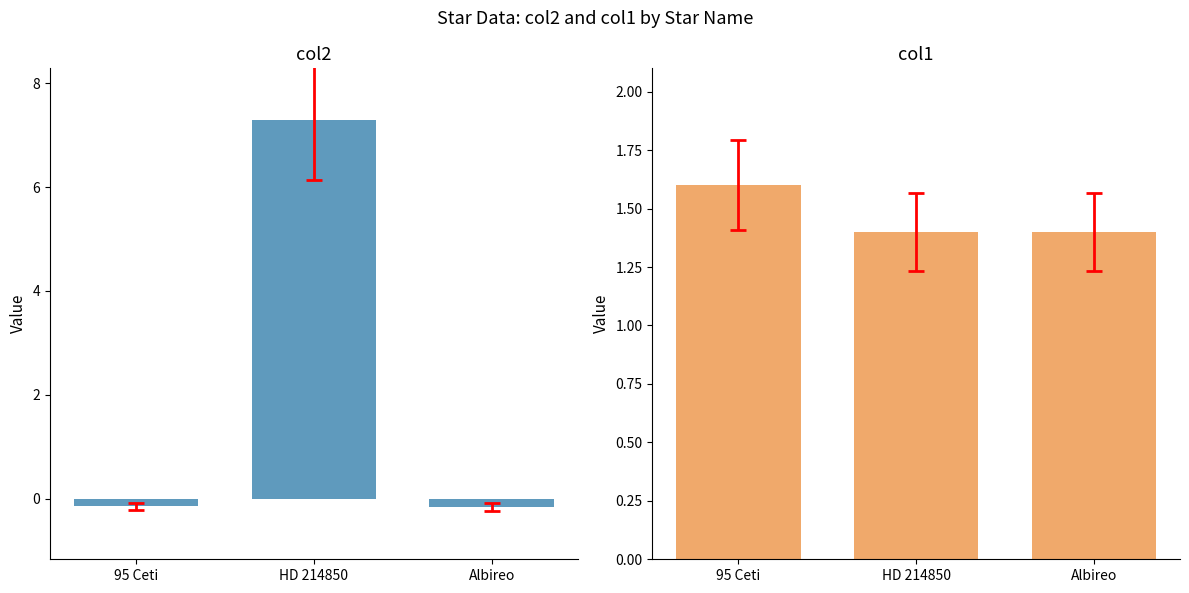

What position from the right is HD 214850?

2